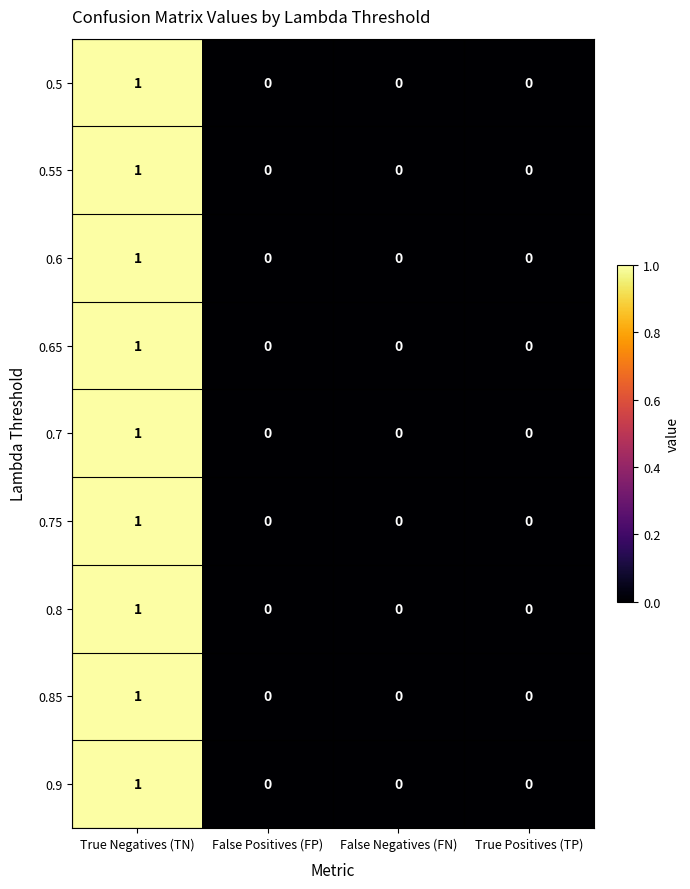

How many 0.55 values are between 0 and 1?

4